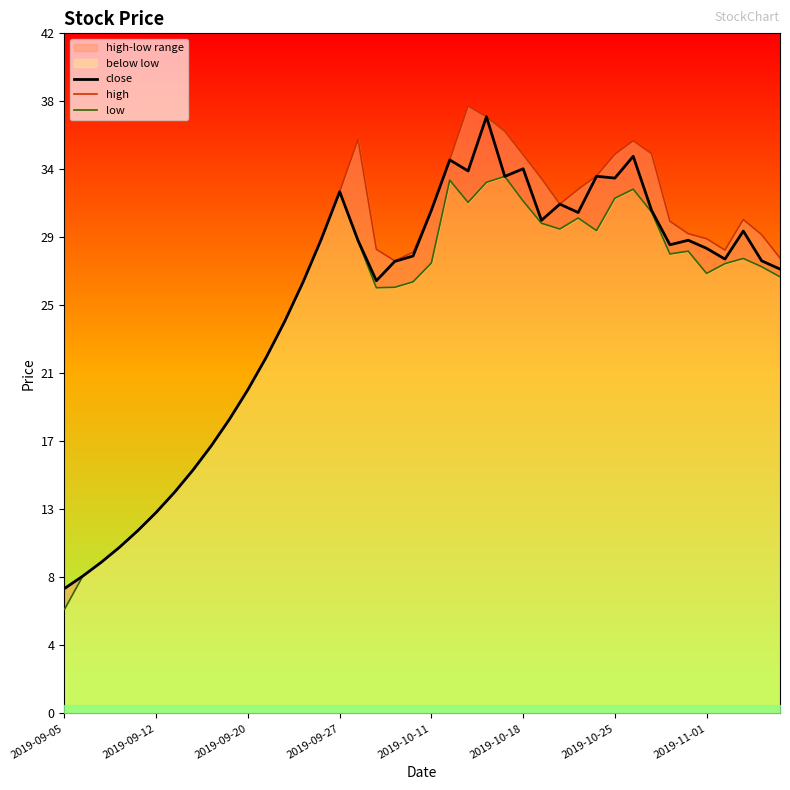

What is the minimum value for close?

7.7